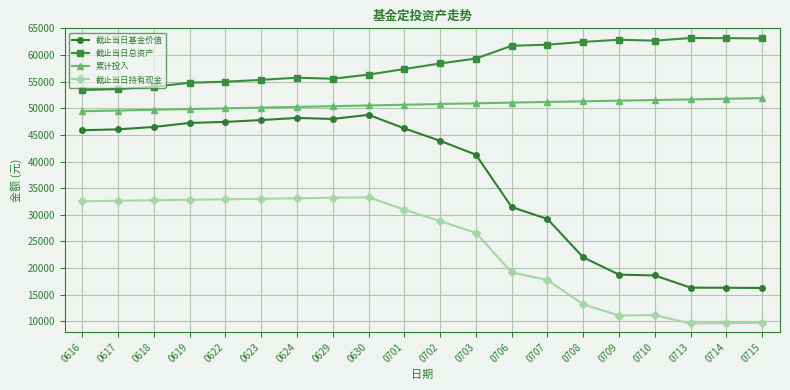

True or false: 截止当日基金价值 and 截止当日持有现金 intersect in this chart.

False